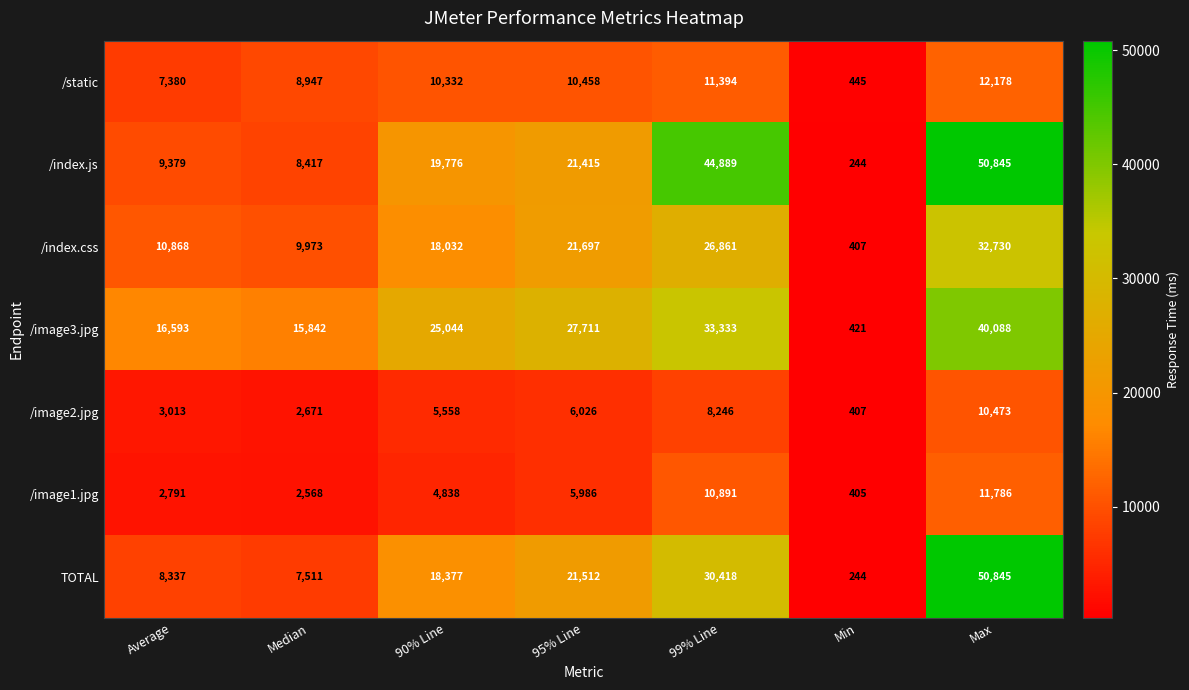

True or false: /image1.jpg has a value of 16584 at Max.

False